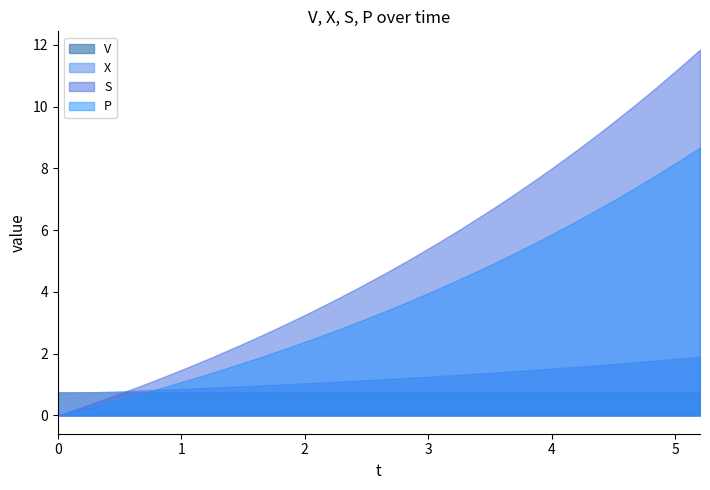

Reading right to left, what are all the values shown in this chart?

t: 5.2	5.1	4.9	4.8	4.7	4.5	4.4	4.3	4.1	4.0	3.9	3.7	3.6	3.5	3.3	3.2	3.1	2.9	2.8	2.7	2.5	2.4	2.3	2.1	2.0	1.9	1.7	1.6	1.5	1.3	1.2	1.1	0.9	0.8	0.7	0.5	0.4	0.3	0.1	0.0
V: 0.8	0.8	0.8	0.8	0.8	0.8	0.8	0.8	0.8	0.8	0.8	0.8	0.8	0.8	0.8	0.8	0.8	0.8	0.8	0.8	0.8	0.8	0.8	0.8	0.8	0.8	0.8	0.8	0.8	0.8	0.8	0.8	0.8	0.8	0.8	0.8	0.8	0.8	0.8	0.8
X: 1.9	1.9	1.8	1.8	1.7	1.7	1.6	1.6	1.5	1.5	1.5	1.4	1.4	1.4	1.3	1.3	1.3	1.2	1.2	1.2	1.1	1.1	1.1	1.0	1.0	1.0	1.0	1.0	0.9	0.9	0.9	0.9	0.8	0.8	0.8	0.8	0.8	0.7	0.7	0.7
S: 11.8	11.3	10.7	10.5	10.0	9.4	9.2	8.8	8.2	8.0	7.6	7.1	6.9	6.5	6.0	5.9	5.5	5.1	4.9	4.6	4.2	4.1	3.8	3.4	3.3	3.0	2.6	2.5	2.2	1.9	1.8	1.6	1.3	1.2	0.9	0.6	0.6	0.4	0.1	0.0
P: 8.7	8.3	7.8	7.7	7.3	6.9	6.7	6.4	6.0	5.9	5.6	5.2	5.1	4.8	4.4	4.3	4.1	3.7	3.6	3.4	3.1	3.0	2.8	2.5	2.4	2.2	1.9	1.8	1.6	1.4	1.3	1.1	0.9	0.8	0.7	0.5	0.4	0.3	0.1	0.0